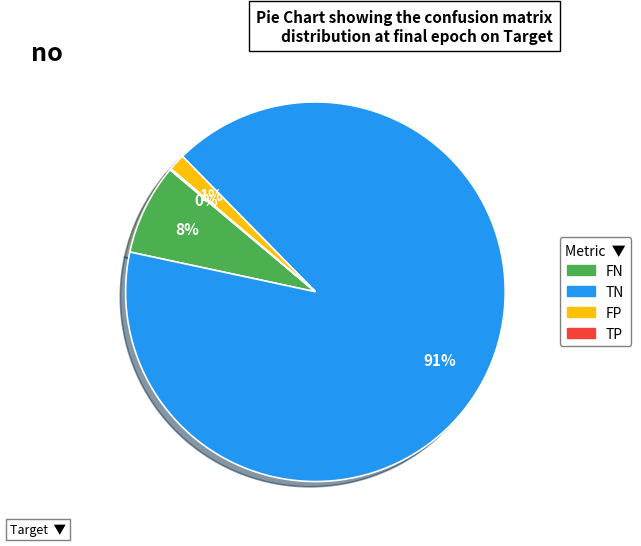

Is there any slice that represents more than half of the pie?

Yes